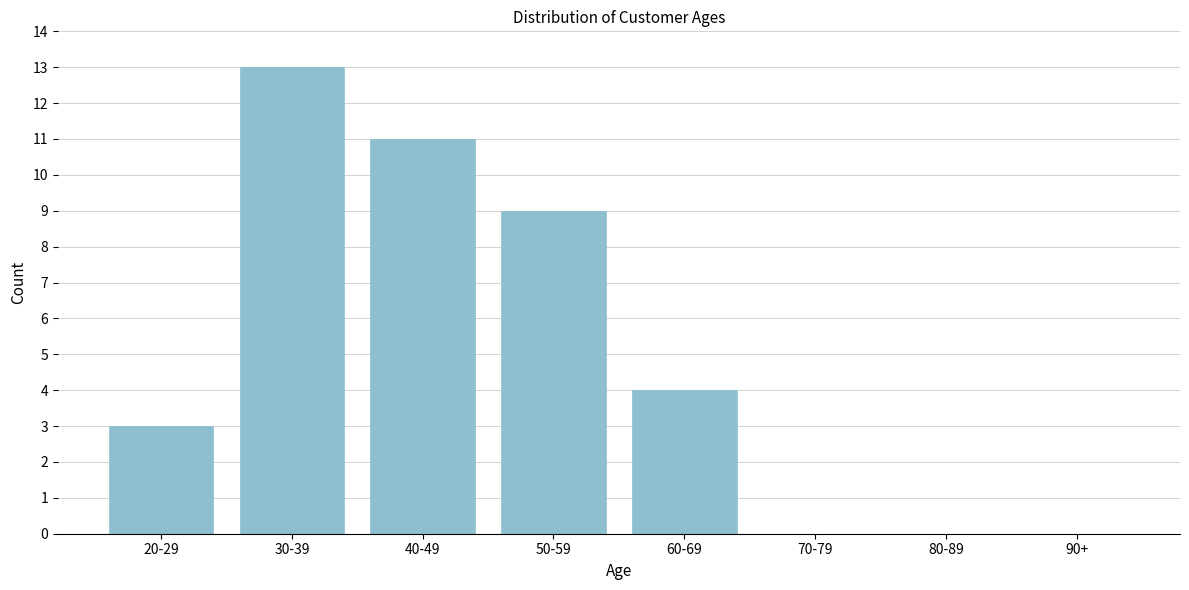

Reading right to left, extract all data points from this chart.

90+=0	80-89=0	70-79=0	60-69=4	50-59=9	40-49=11	30-39=13	20-29=3